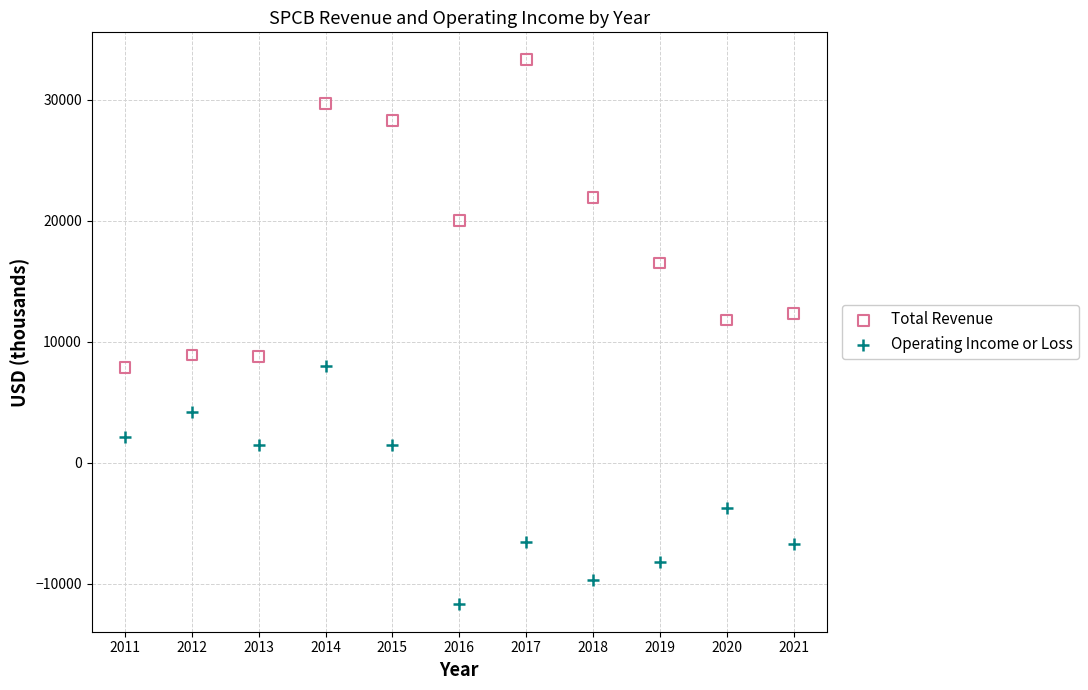

Which series reaches the minimum Y coordinate?

Operating Income or Loss